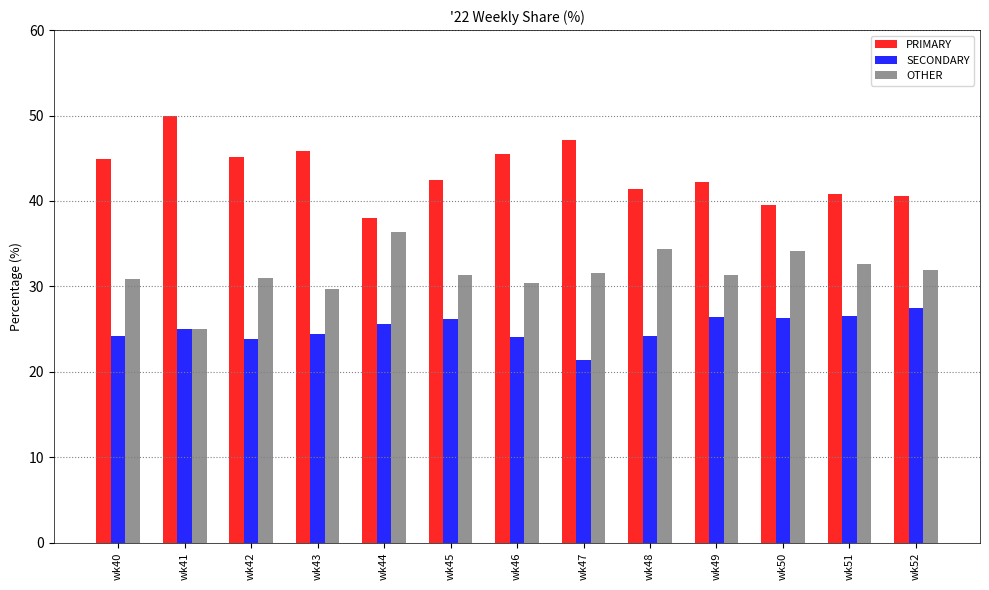

Is it true that SECONDARY equals 27.5 at wk52?

True